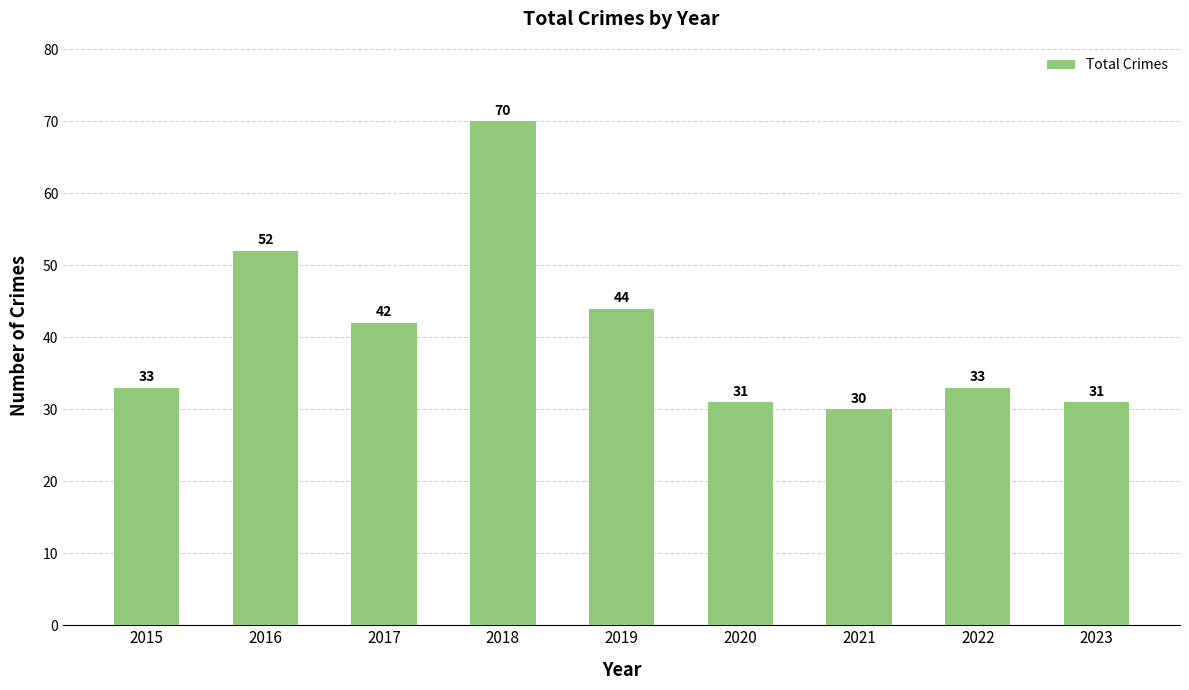

Reading left to right, extract all data points from this chart.

2015=33	2016=52	2017=42	2018=70	2019=44	2020=31	2021=30	2022=33	2023=31